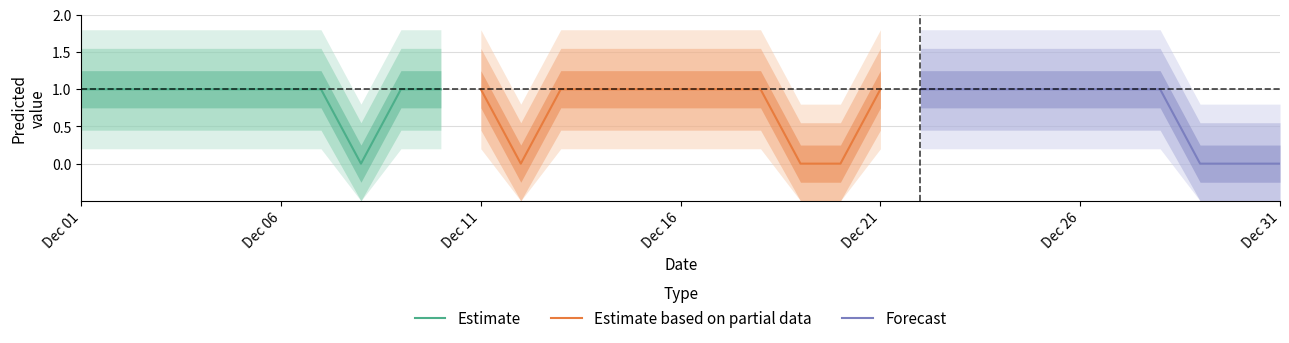

The chart shows a value of 0 at 2014-12-09. True or false?

False